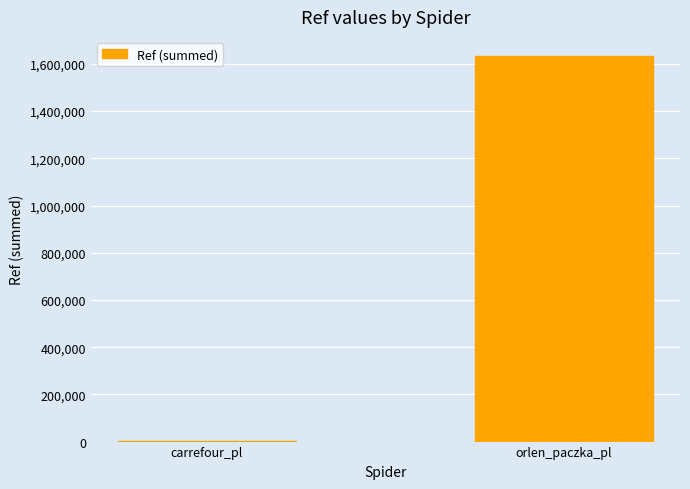

How many categories are shown in the chart?

2